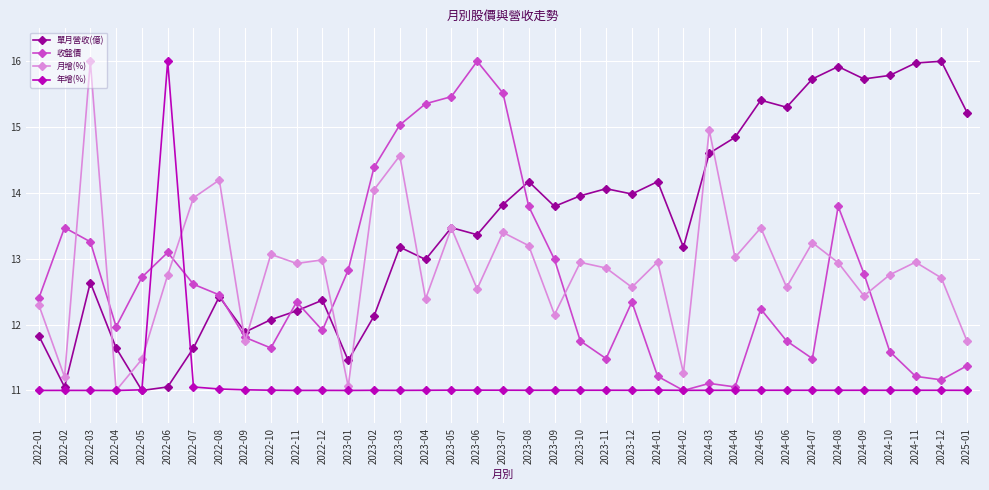

What is the average value of the 單月營收(億) series?

13.5